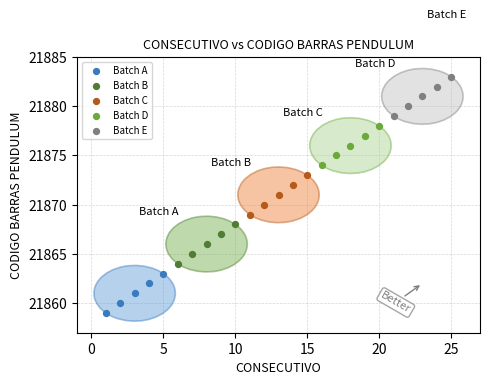

Which series contains the lowest Y value?

Batch A